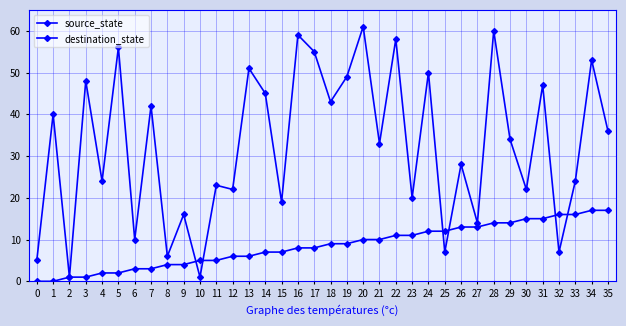

How many lines are shown in the chart?

2